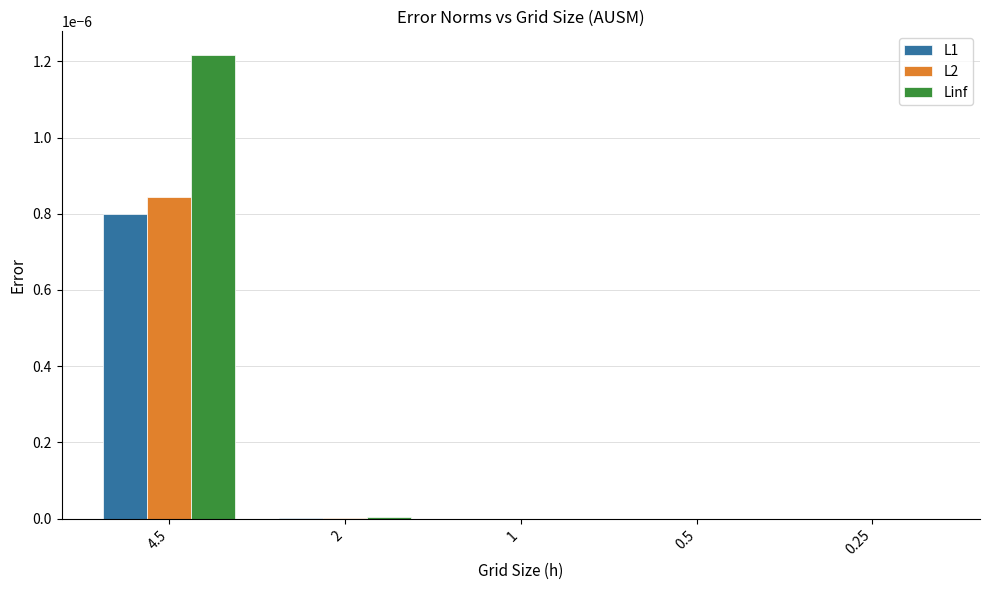

At which category is the sum across all series the highest?

4.5